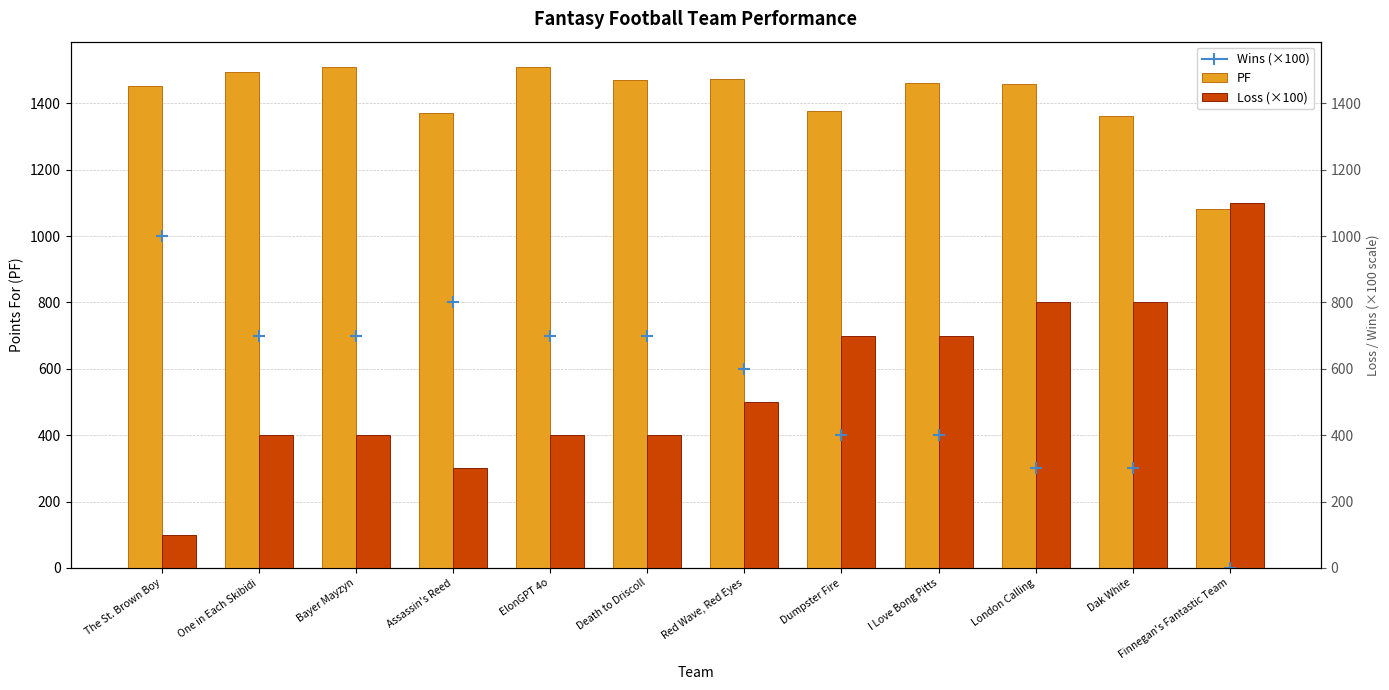

At which category is the sum across all series the highest?

London Calling